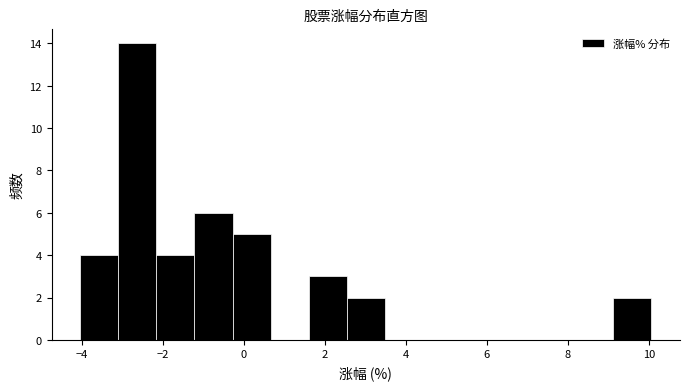

Over which range of the x-axis is the bar tallest?

-3.10 to -2.16